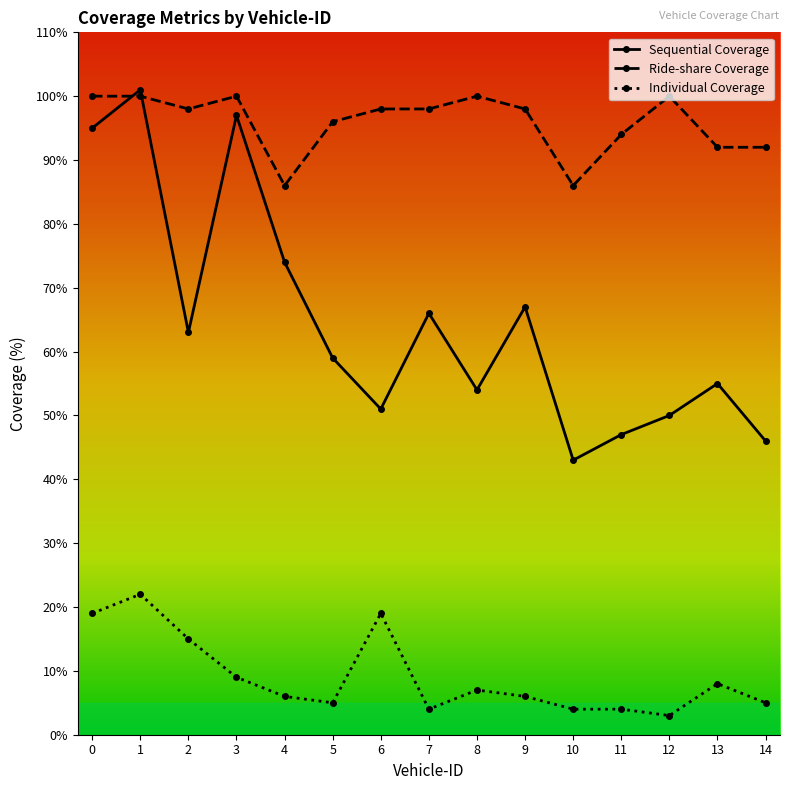

True or false: Sequential Coverage and Individual Coverage intersect in this chart.

False